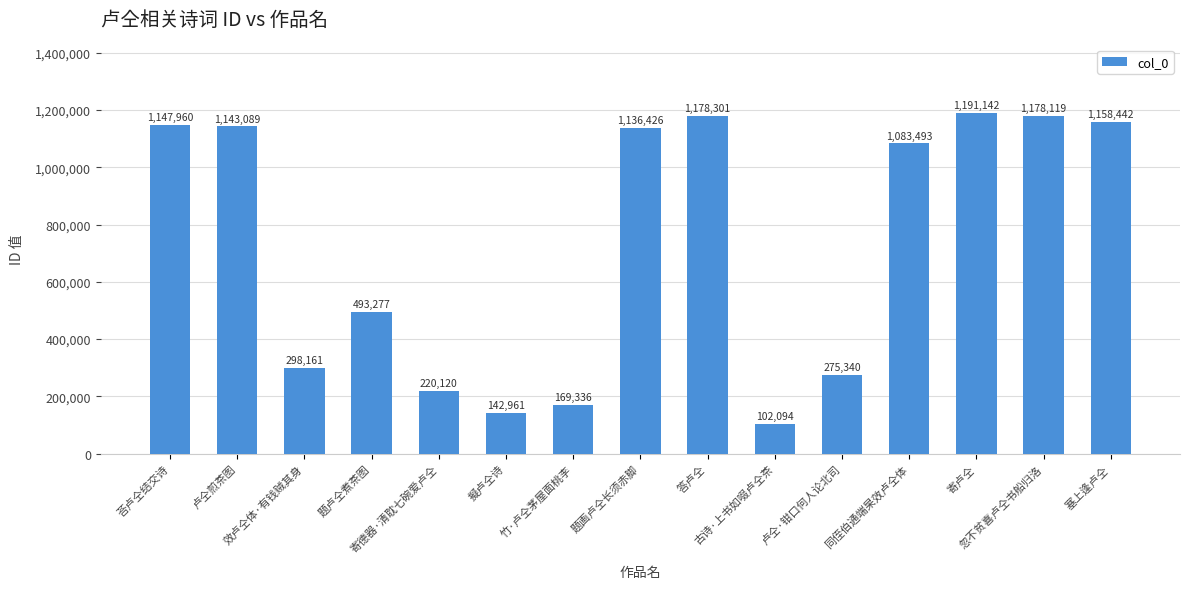

Rank the categories by value from highest to lowest.

寄卢仝, 答卢仝, 忽不贫喜卢仝书船归洛, 塞上逢卢仝, 荅卢仝结交诗, 卢仝煎茶图, 题画卢仝长须赤脚, 同侄伯通端杲效卢仝体, 题卢仝煮茶图, 效卢仝体·有钱贼其身, 卢仝·钳口何人论北司, 寄德器·清耽七碗爱卢仝, 竹·卢仝茅屋面桃李, 擬卢仝诗, 古诗·上书如啜卢仝茶